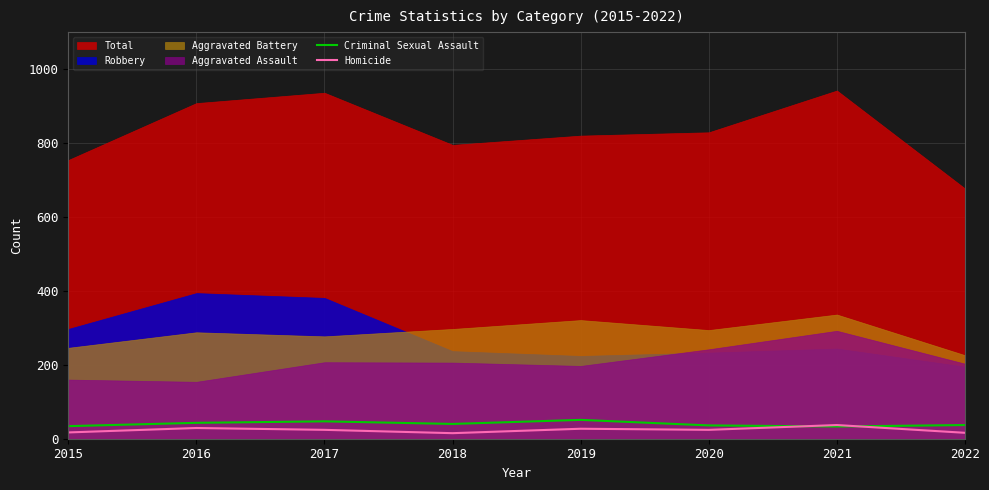

The Homicide series shows 29 at 2016. True or false?

True